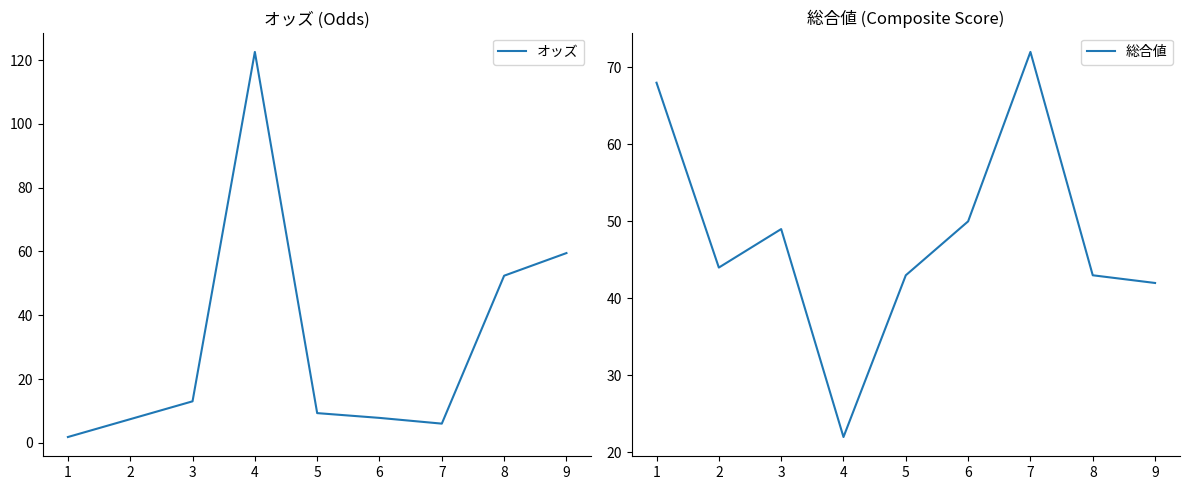

What is the maximum value for オッズ?

122.6